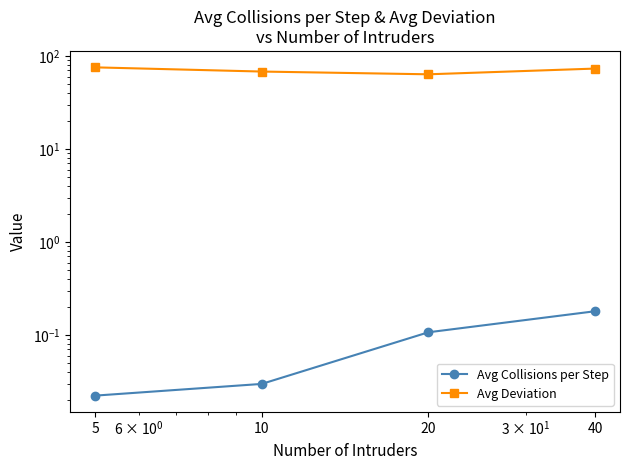

Which series has the largest total across all categories?

Avg Deviation